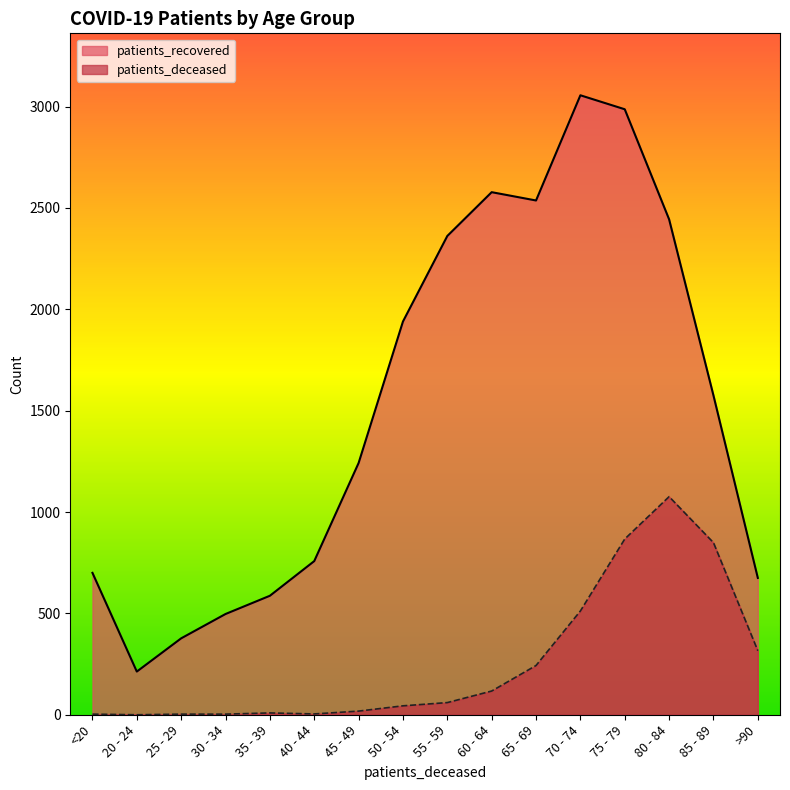

Is it true that patients_deceased equals 1076 at 80 - 84?

True